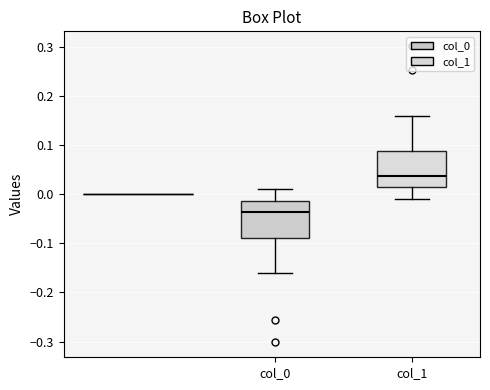

Reading left to right, read every box against the y-axis: the position of its median line, the range the box covers, and the ends of its whiskers. The values are not printed on the chart, so give them approximately, as read against the axis.

col_0: median -0.04, box -0.09 to -0.01, whiskers -0.16 to 0.01
col_1: median 0.04, box 0.01 to 0.09, whiskers -0.01 to 0.16